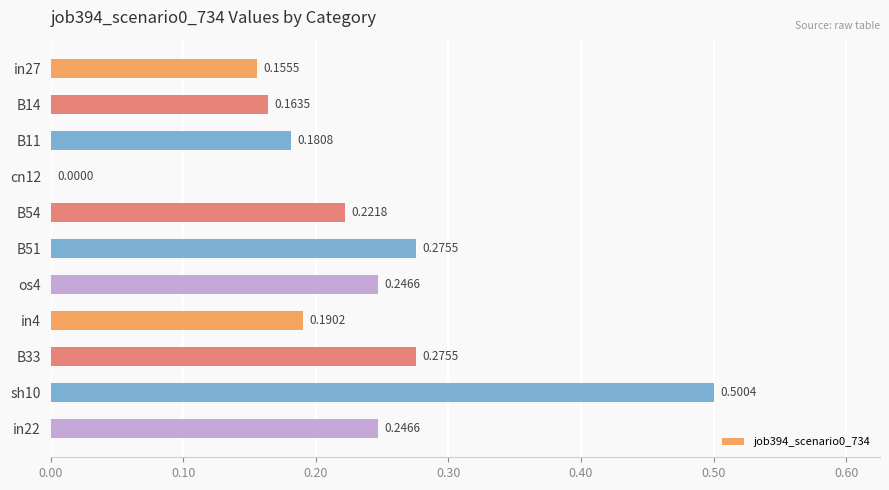

What is the sum of the values at in22 and B54?

0.5